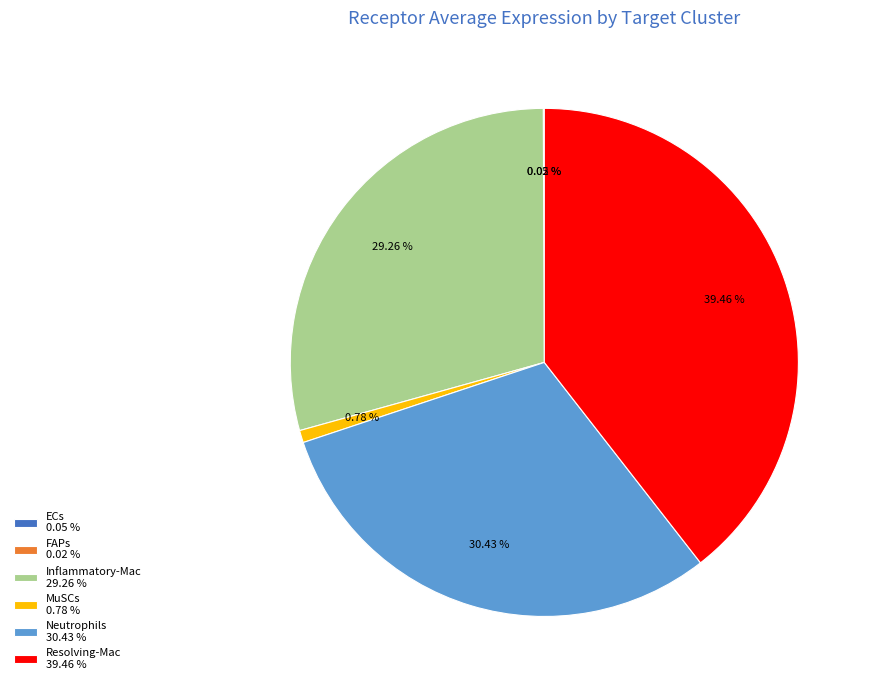

Is there a majority slice in this chart?

No